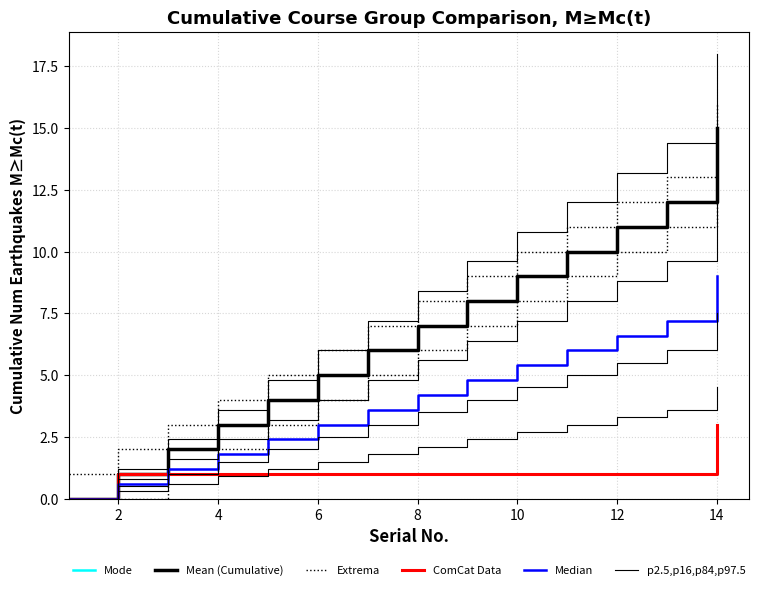

Rank the series at 2 from lowest to highest value.

p2.5,p16,p84,p97.5, Median, Mode, Mean (Cumulative), ComCat Data, Extrema